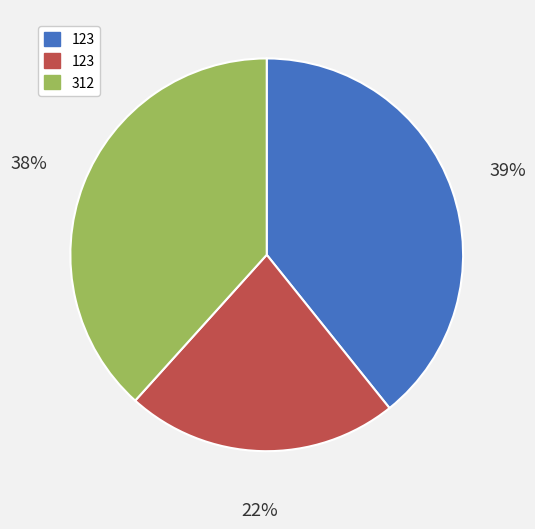

To the nearest percent, what is the average slice percentage?

33%